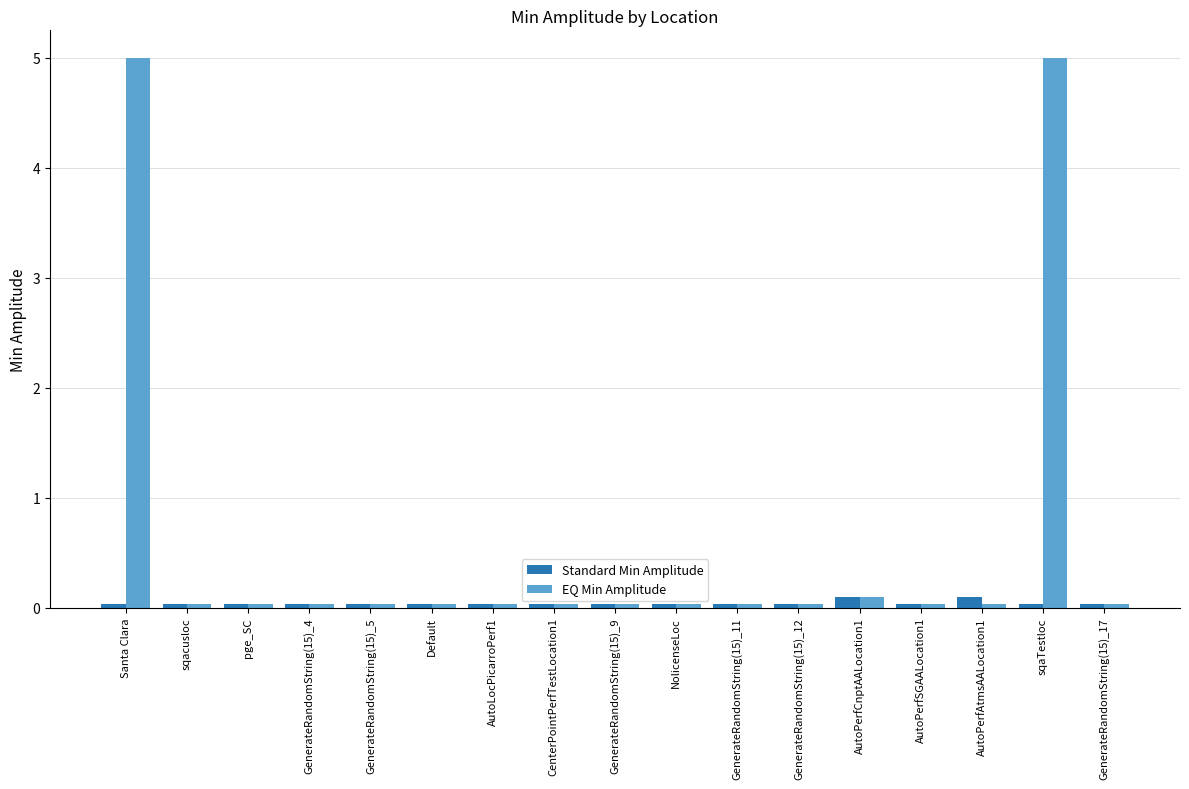

What is the sum of the Standard Min Amplitude values at CenterPointPerfTestLocation1 and GenerateRandomString(15)_4?

0.1